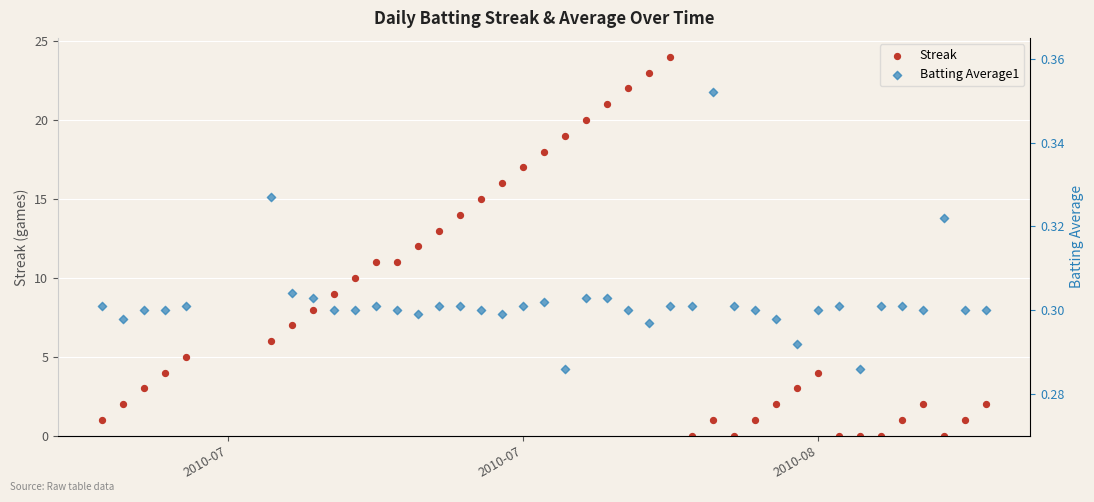

What are all the series names shown in the legend?

Streak, Batting Average1